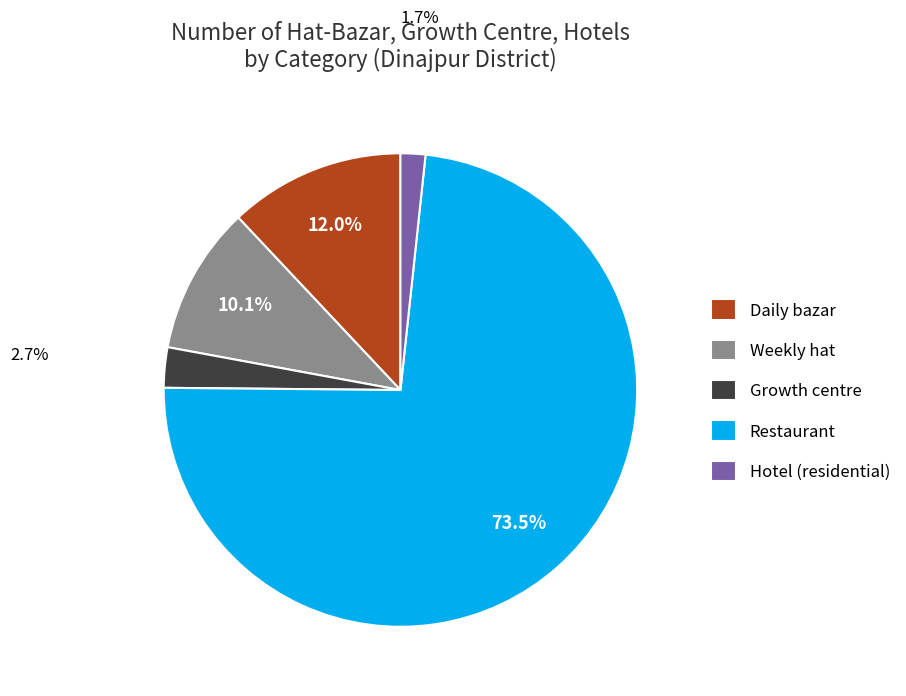

To the nearest percent, what percentage of the pie is Daily bazar?

12%